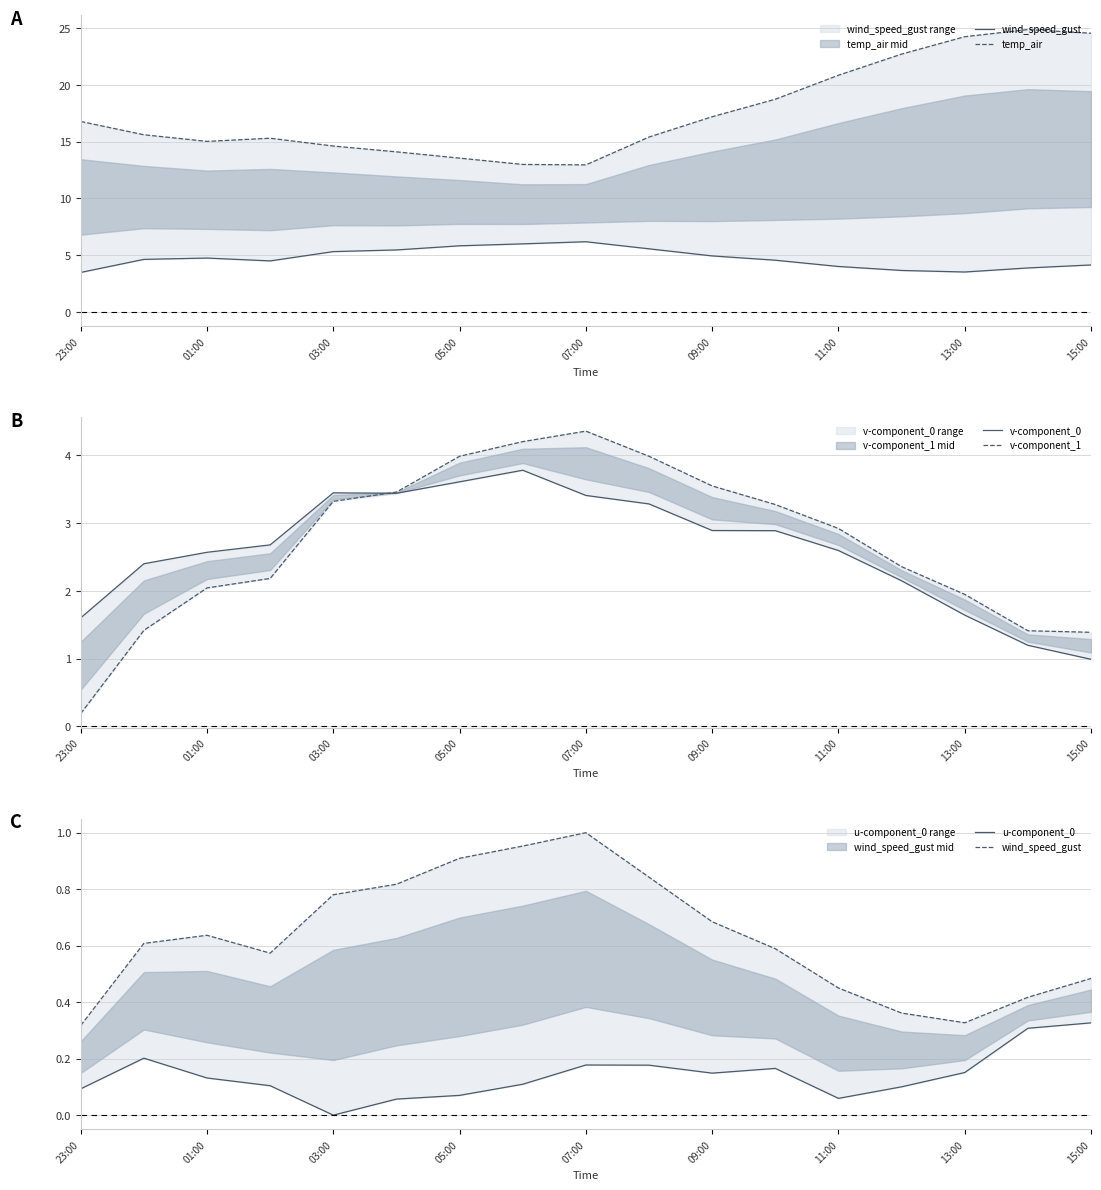

Which series ends up on top after the final intersection of v-component_0 and v-component_1?

v-component_1